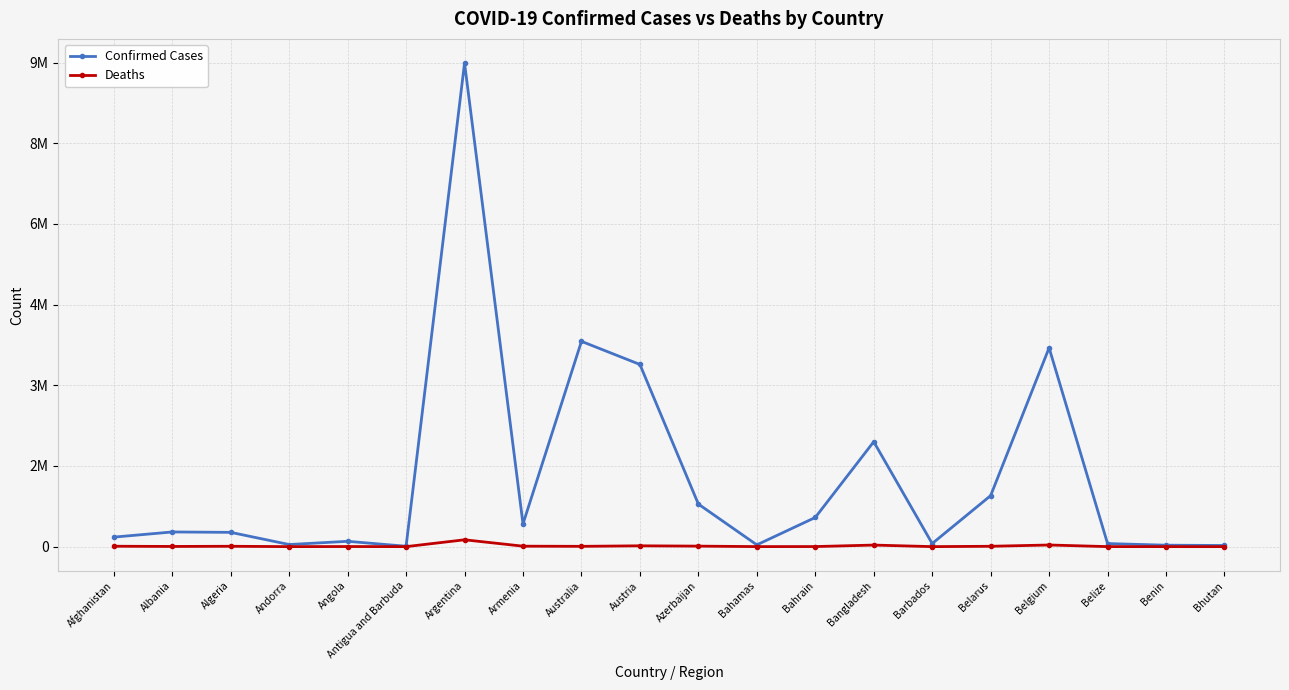

True or false: Confirmed Cases has more than 2 interior local peaks.

True